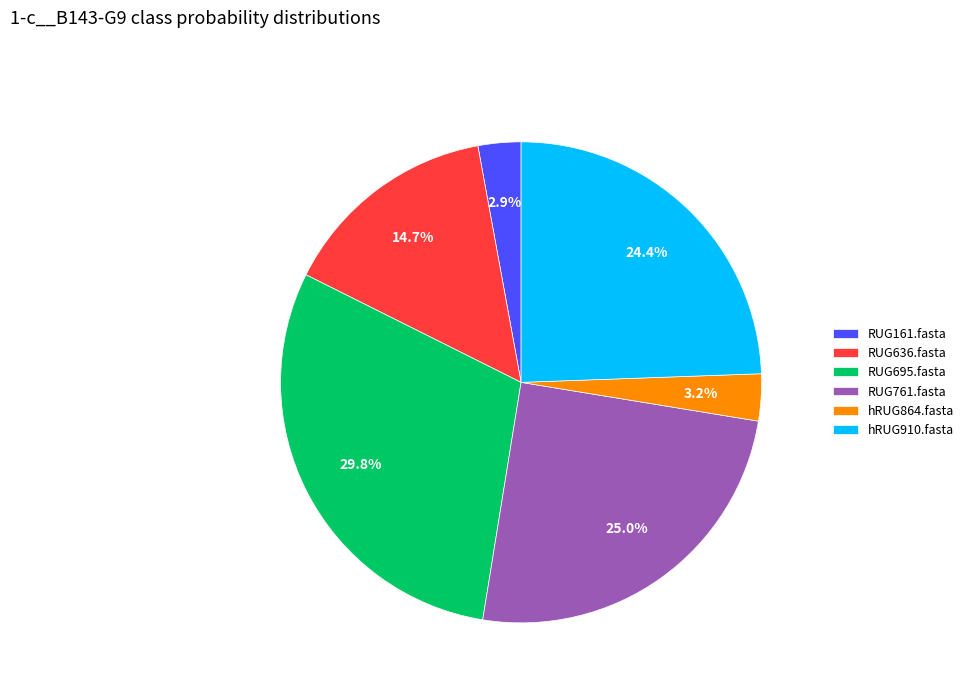

Which has a higher value, RUG695.fasta or hRUG864.fasta?

RUG695.fasta